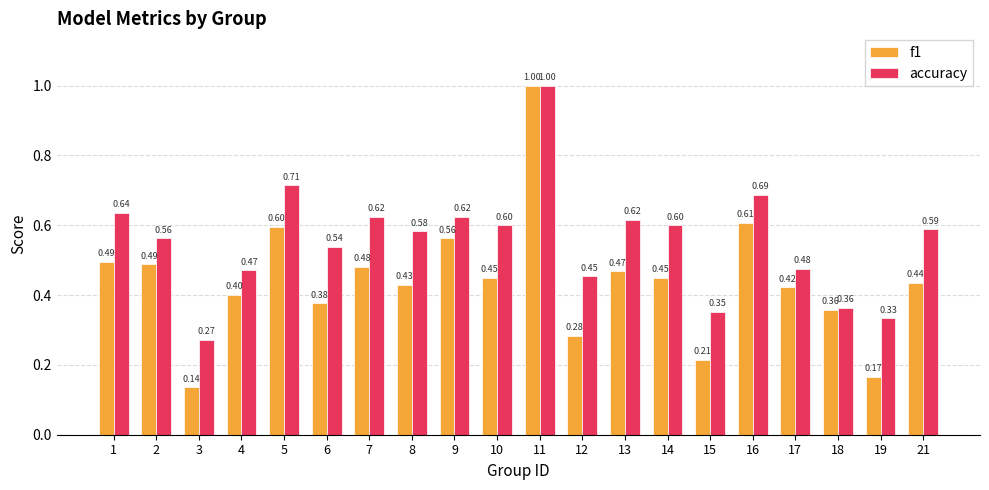

Where is accuracy nearest to the value 0?

3